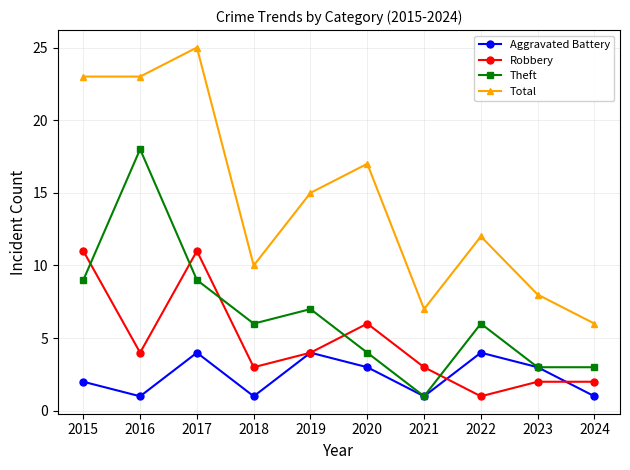

Does the chart display data point markers on the line(s)?

Yes